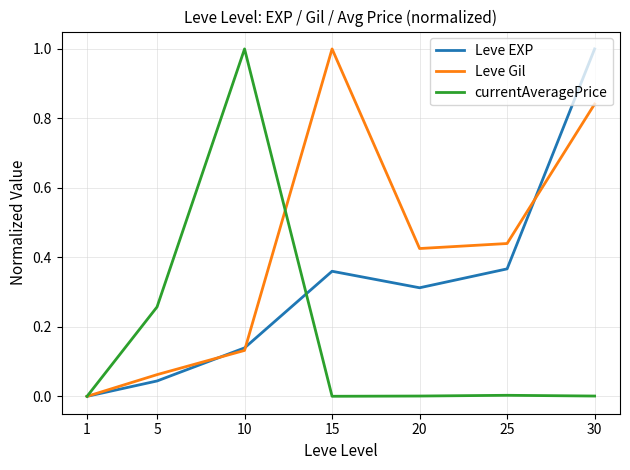

At which label is Leve EXP closest to 0?

1